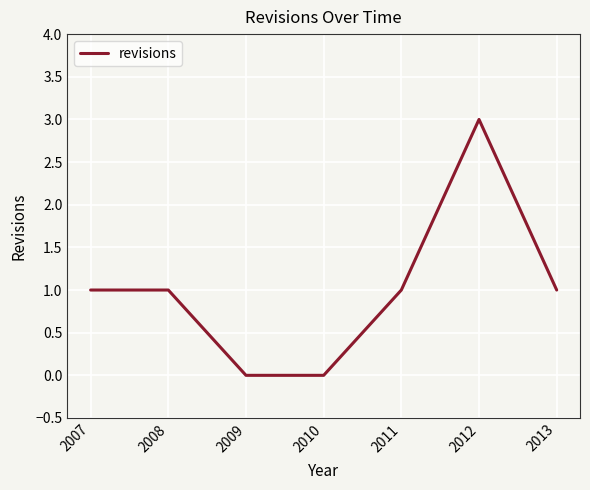

Is it true that the value at 2010 is 0?

True